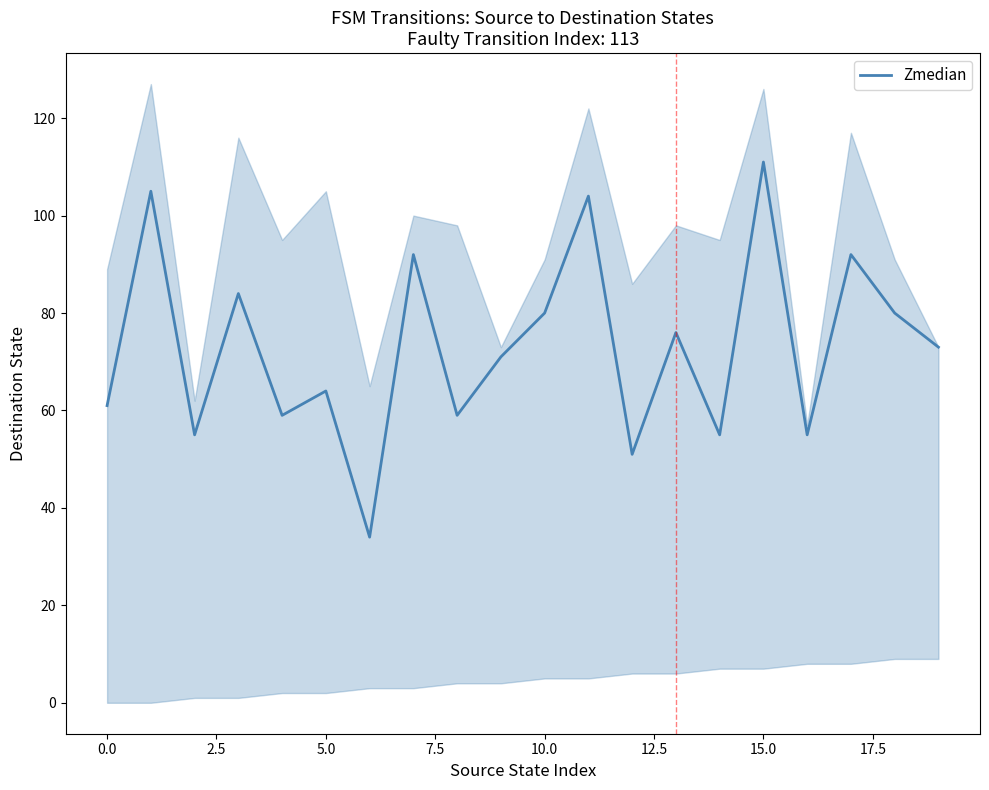

What is the highest value of the Zmedian series?

111